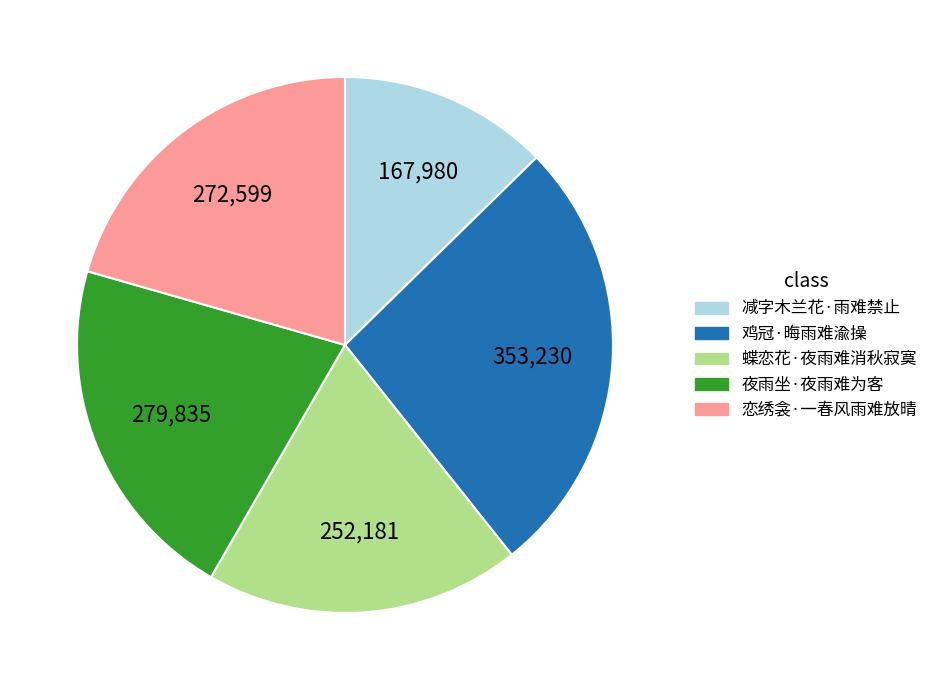

Is 恋绣衾·一春风雨难放晴 the majority of the pie?

No